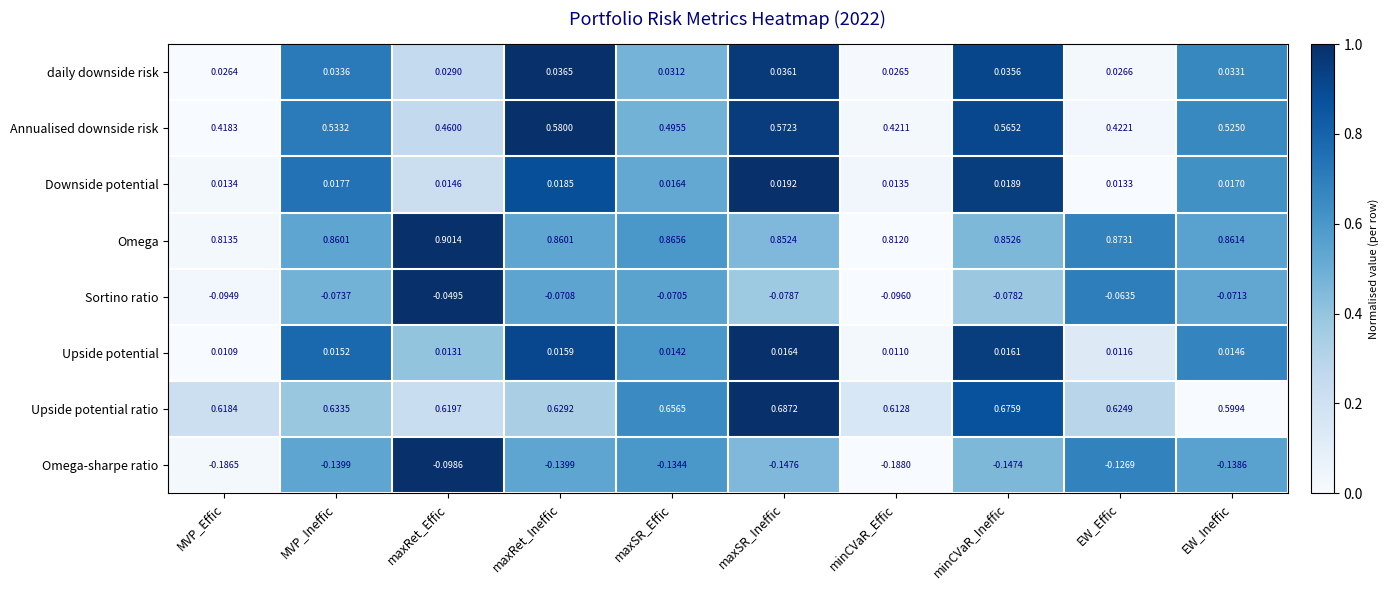

What is the total value across all series at EW_Ineffic?

1.8